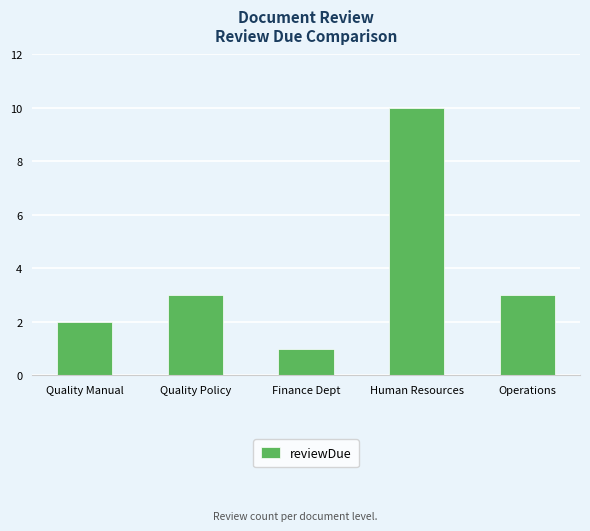

What is the difference between the maximum and minimum values?

9